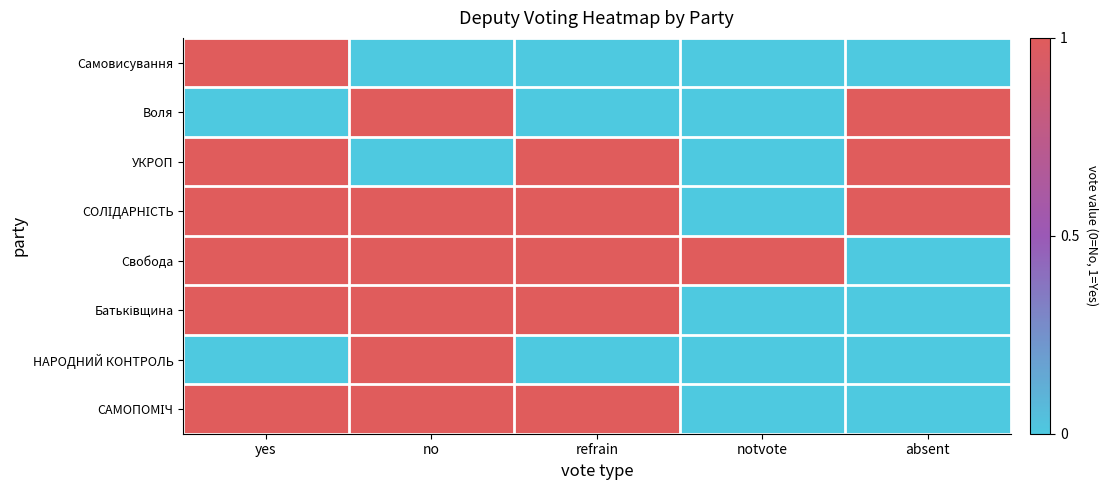

What is the maximum value shown in the chart?

1